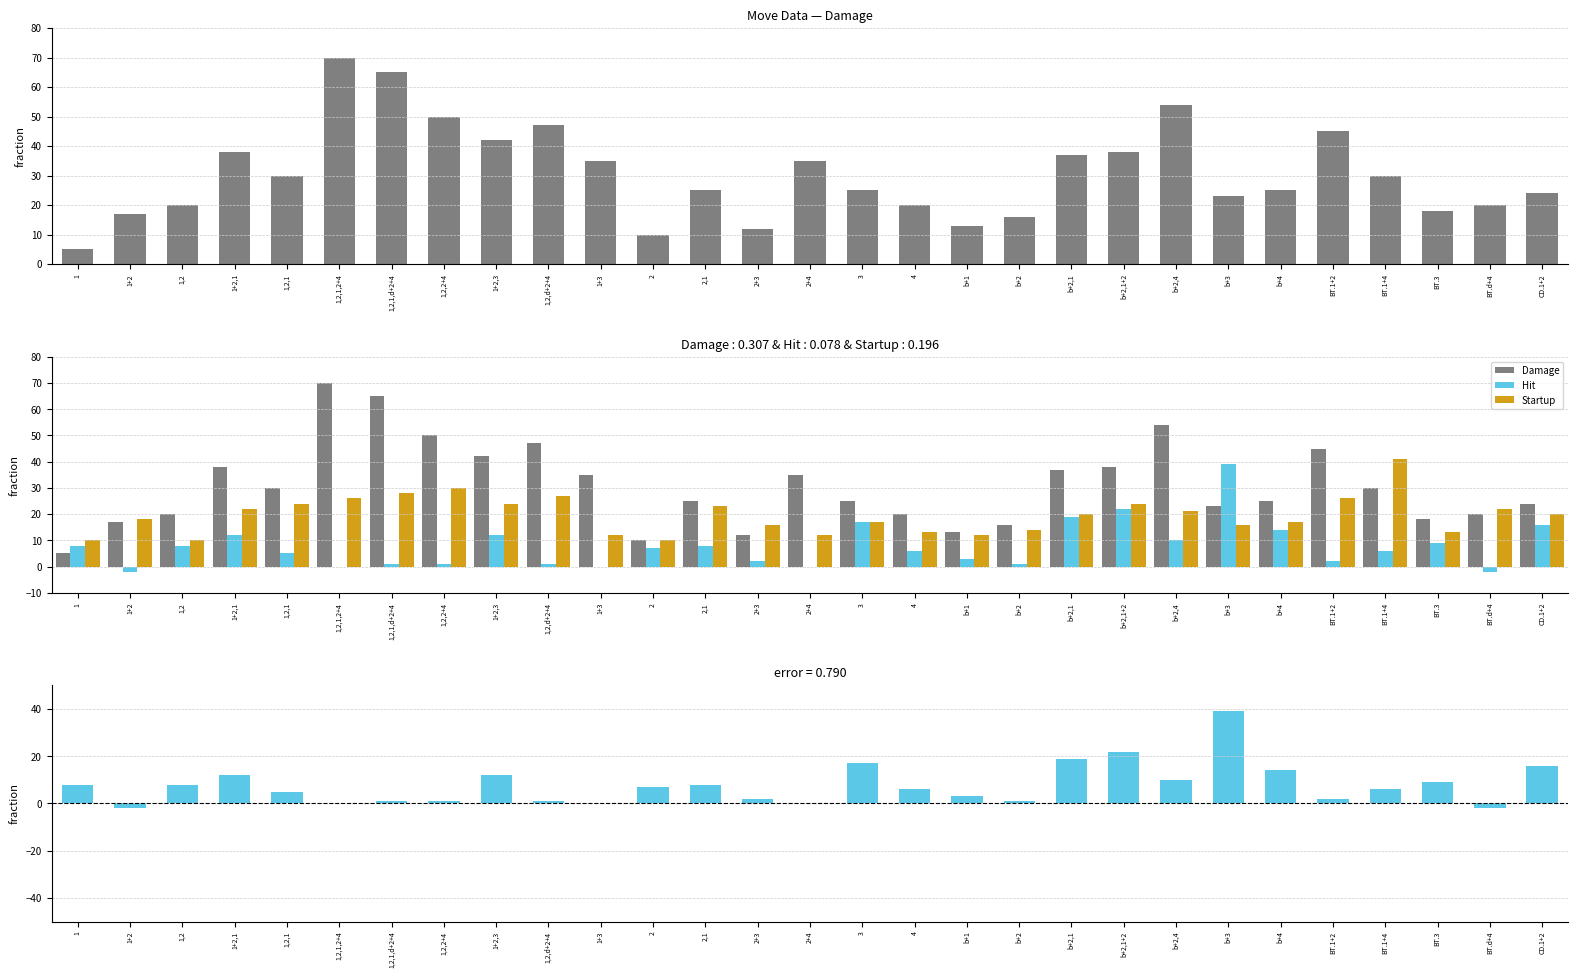

At which label does Hit reach its peak?

b+3